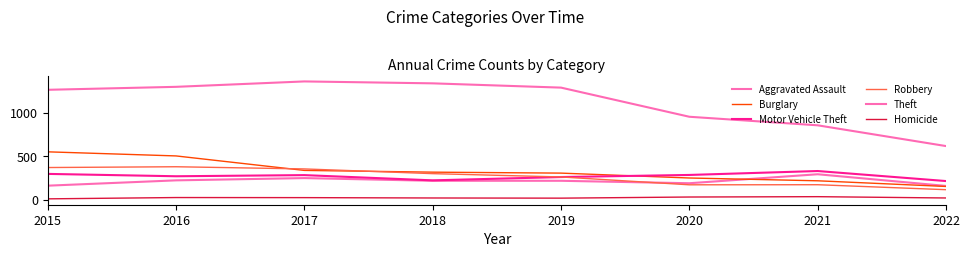

How many lines are shown in the chart?

6